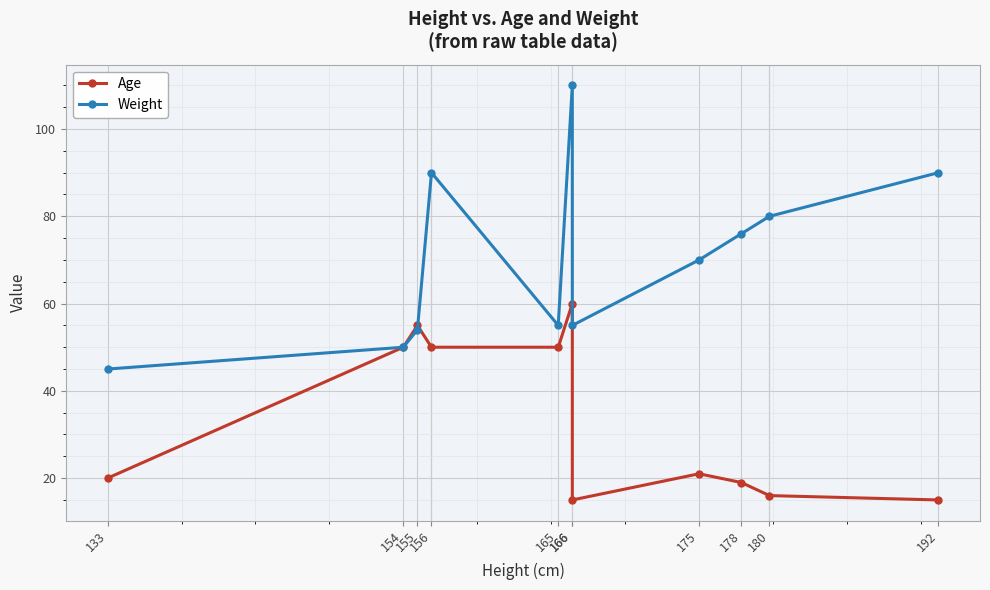

How many times do Weight and Age cross each other?

1